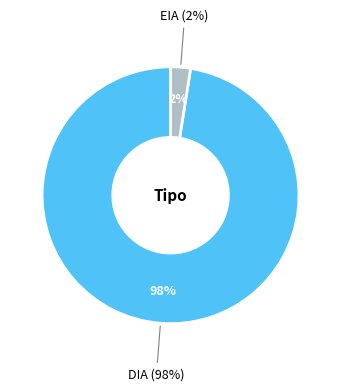

Is there a majority slice in this chart?

Yes